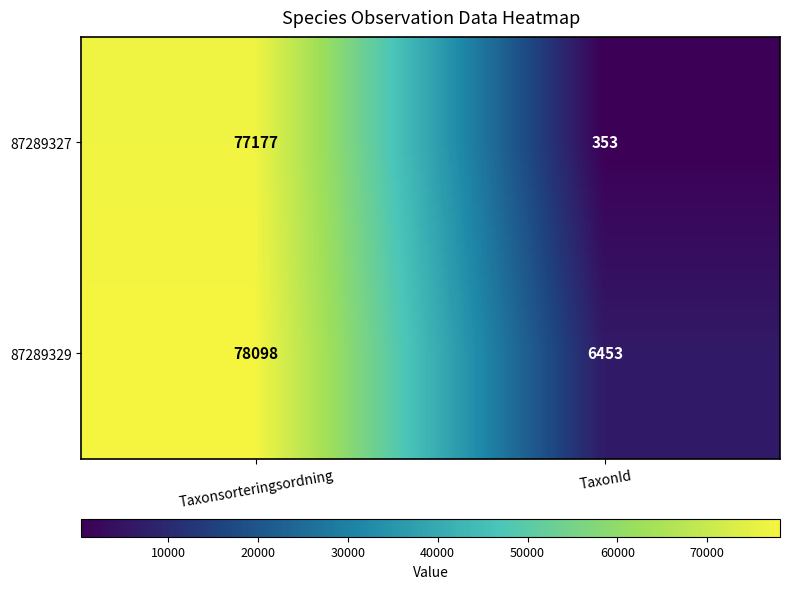

What is the average value of the 87289329 series?

42276